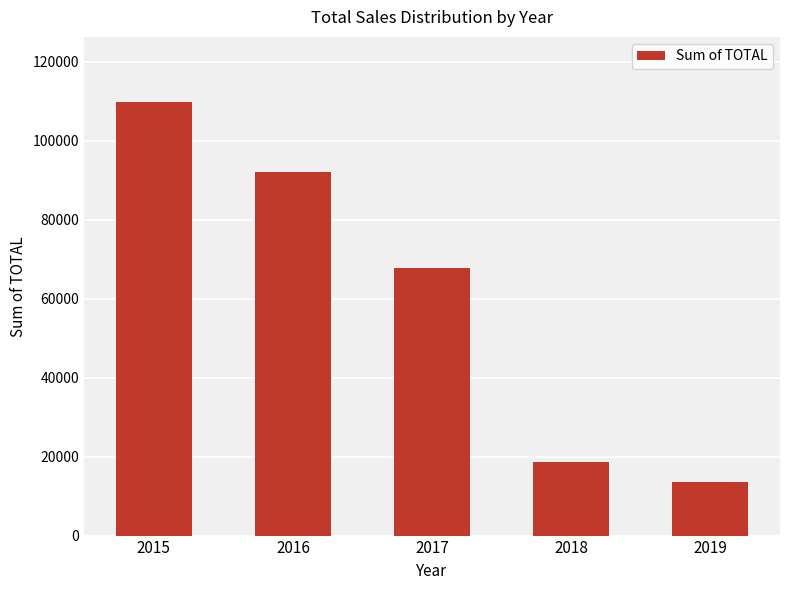

Which has a higher value, 2019 or 2016?

2016